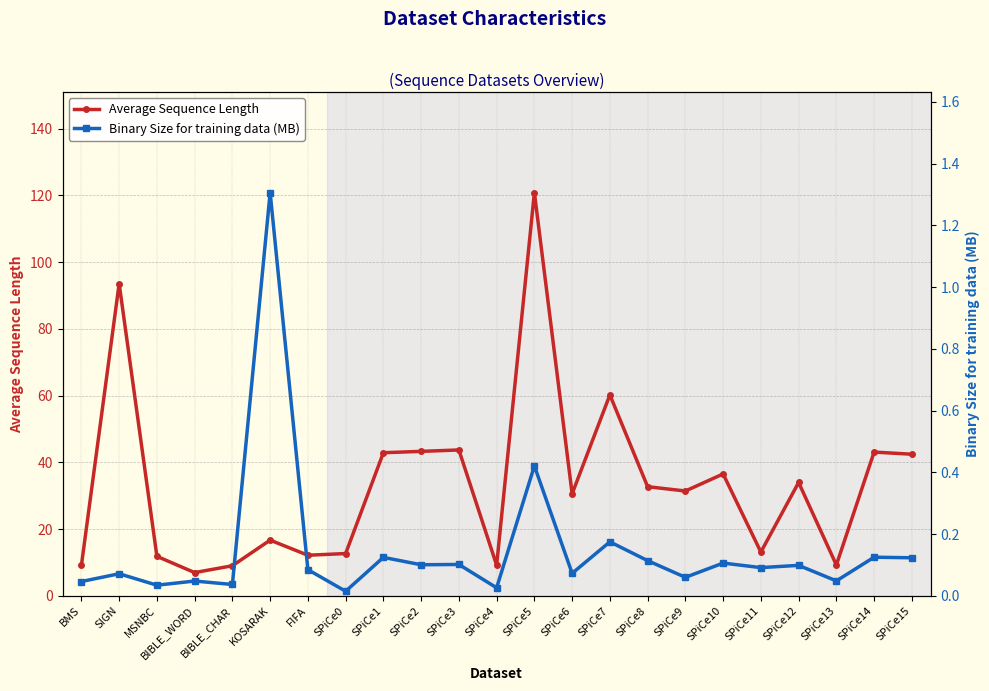

True or false: Binary Size for training data (MB) has more than 2 points higher than both neighbors.

True